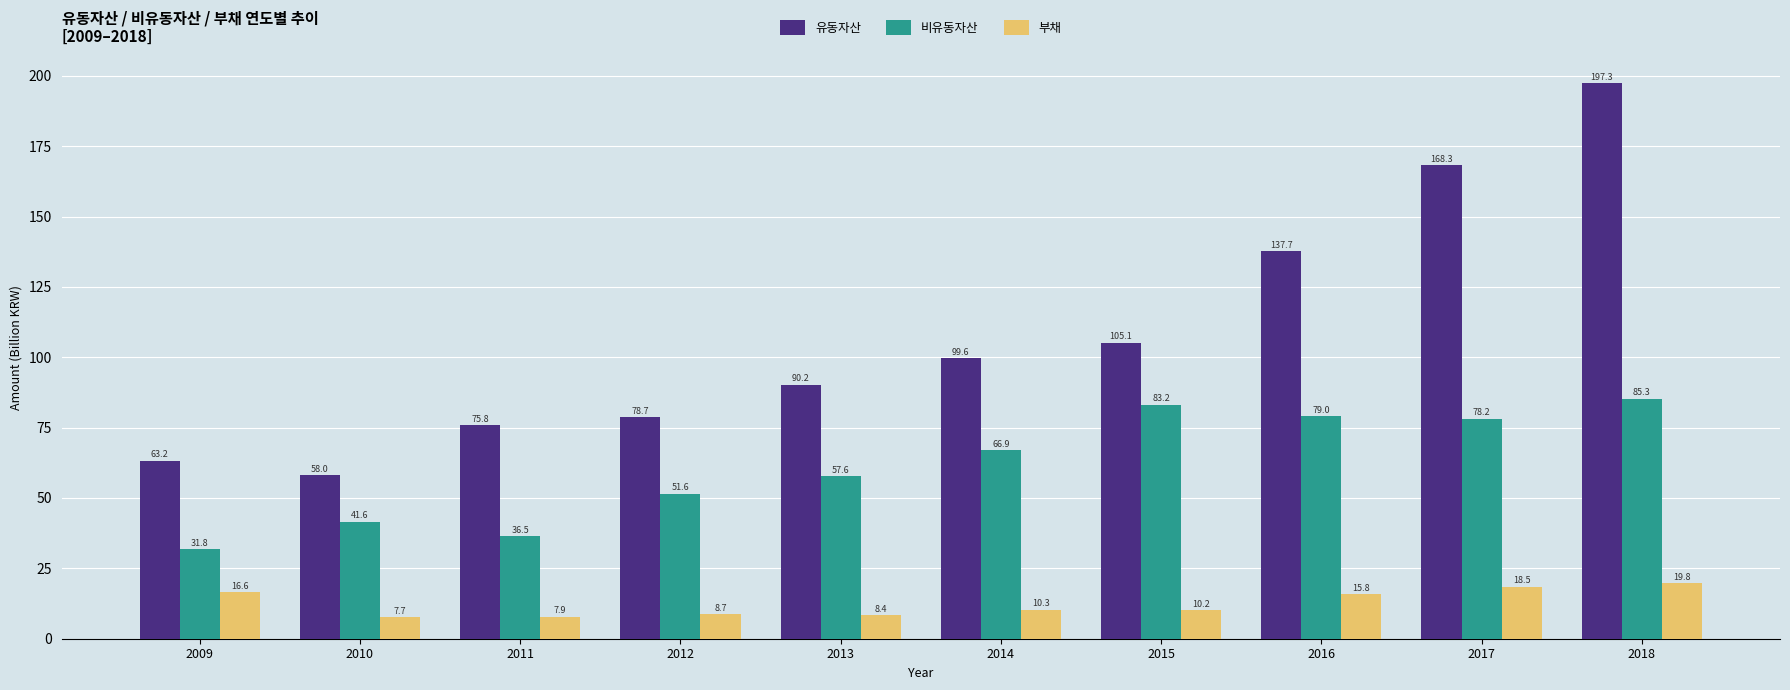

What is the average value of the 비유동자산 series?

61.2